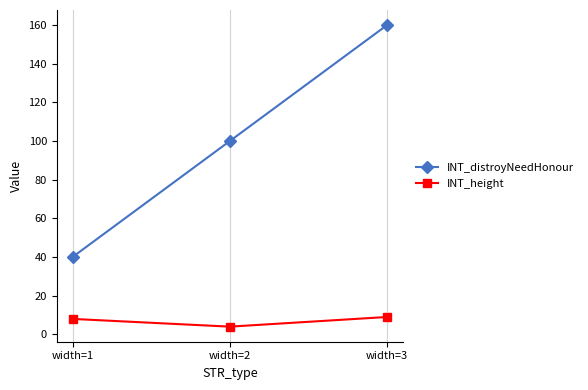

Which series has the widest spread of values?

INT_distroyNeedHonour